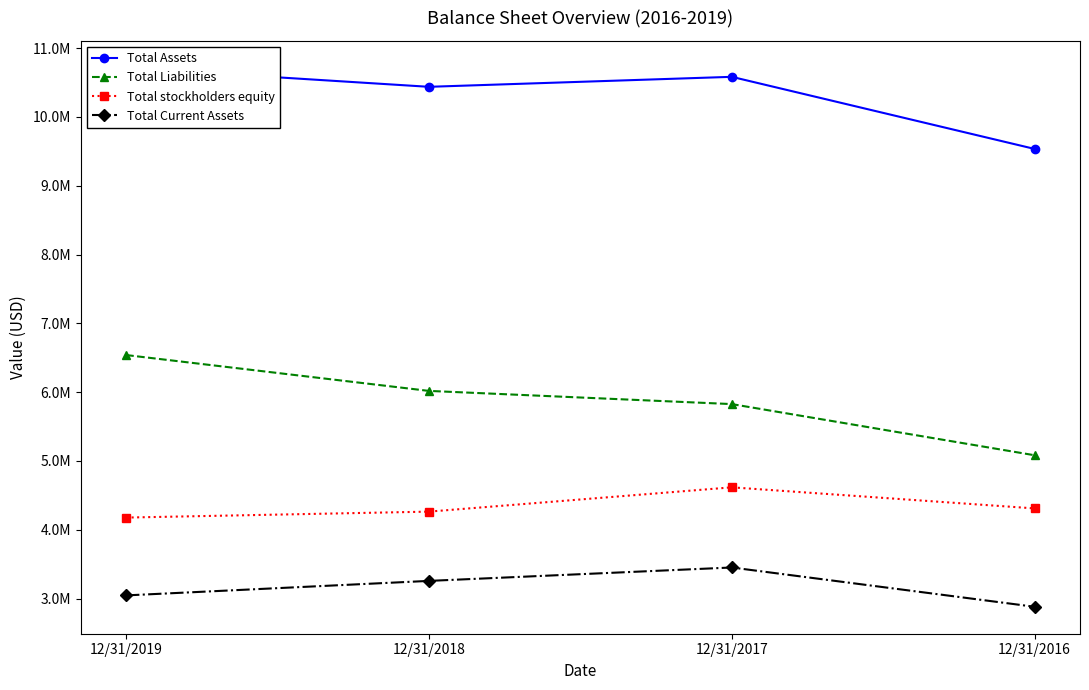

What is the difference between the maximum and minimum values in the Total stockholders equity series?

439559